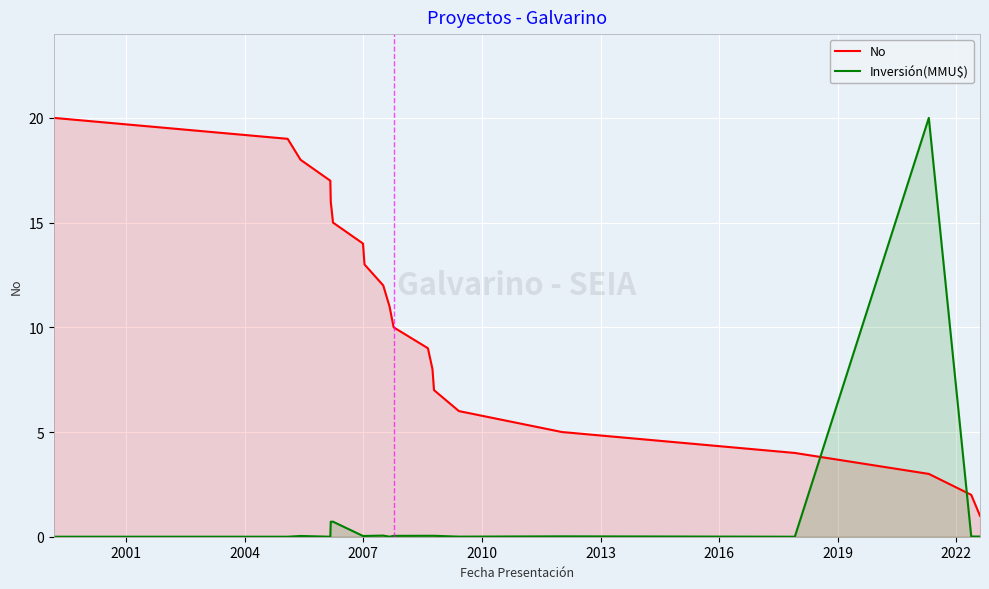

What is the maximum value shown in the chart?

20.0